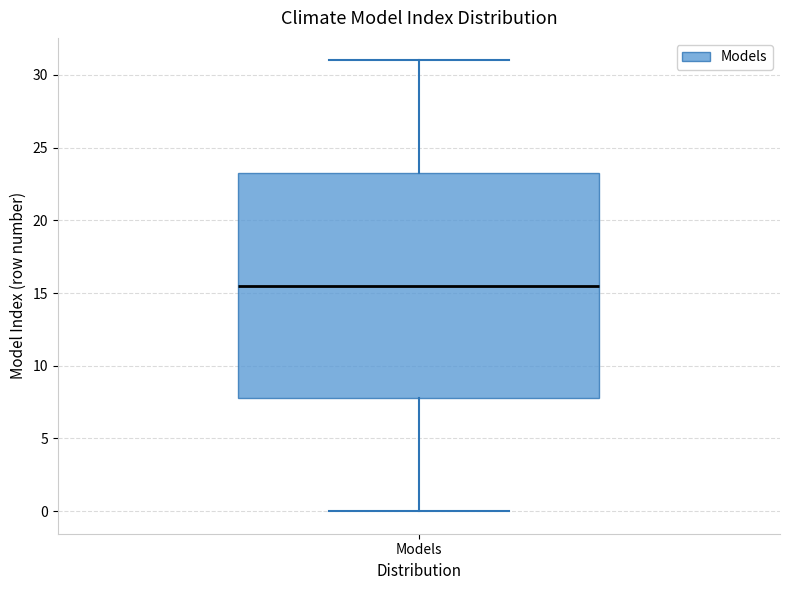

Read this box plot against the y-axis: the position of the median line, the range covered by the box, and the ends of both whiskers. The values are not printed on the chart, so give them approximately, as read against the axis.

median 15.5, box 8.0 to 23.5, whiskers 0.0 to 31.0